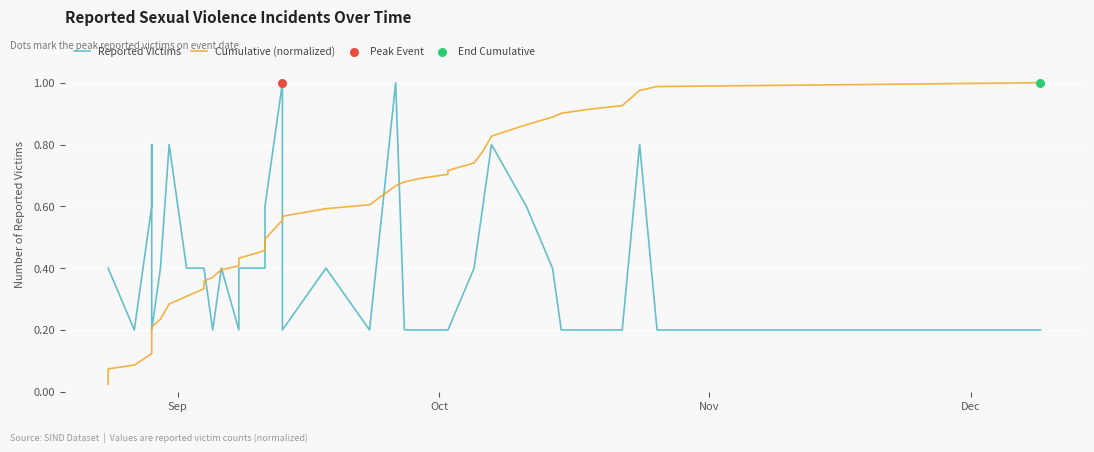

Which series has the largest total across all categories?

Cumulative (normalized)